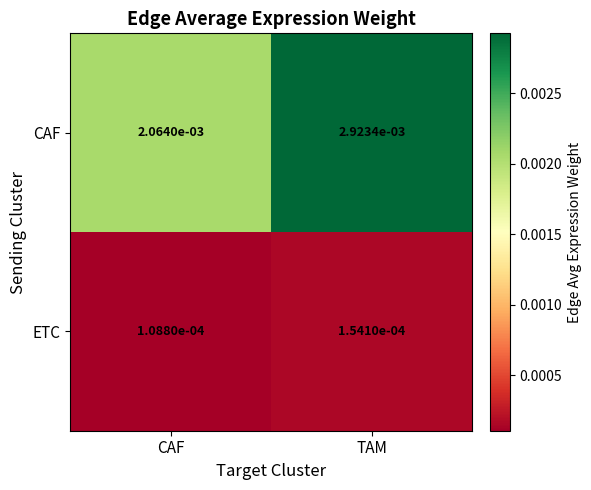

At how many categories does at least one series exceed 0?

2